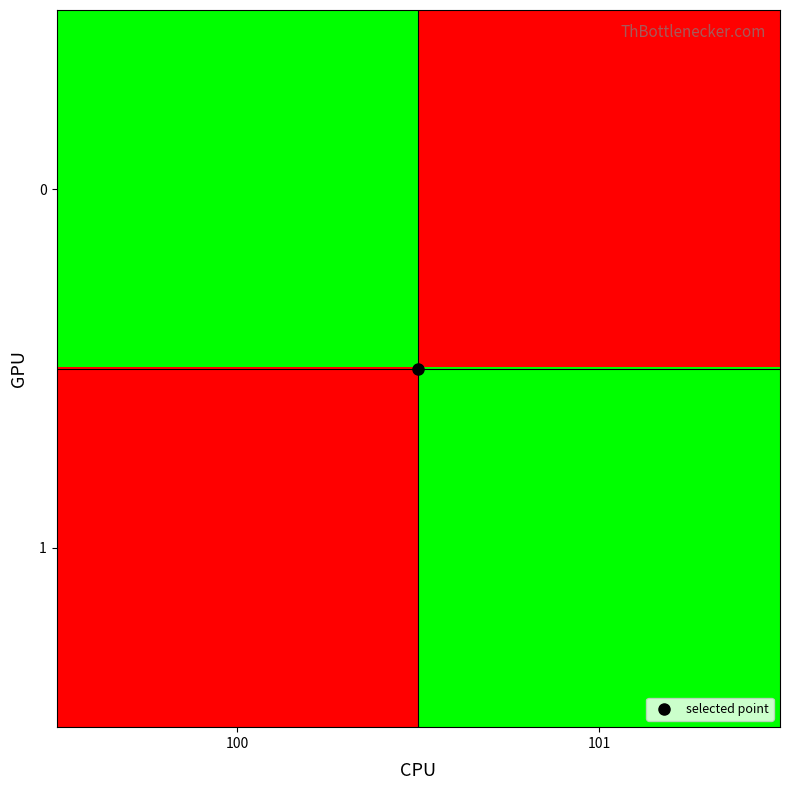

Between 101 and 100, which is larger?

100